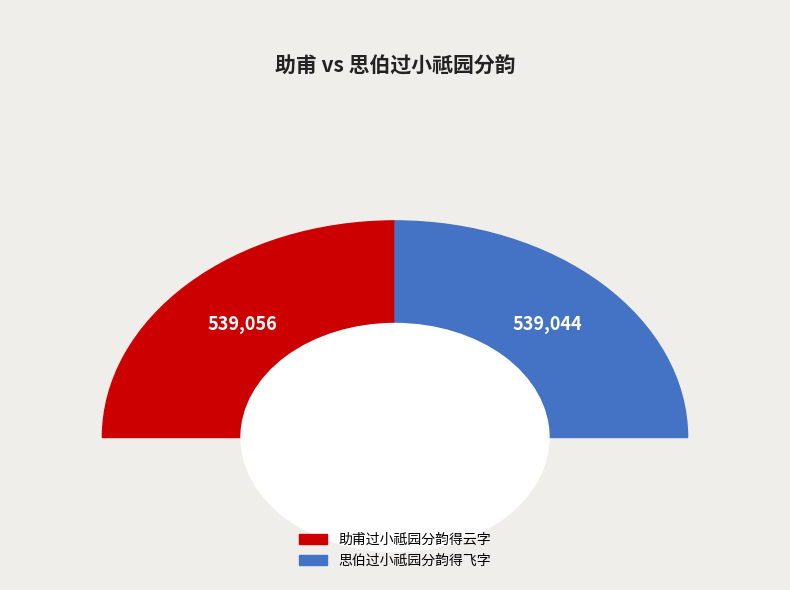

To the nearest percent, what percentage of the pie is 思伯过小祗园分韵得飞字?

50%